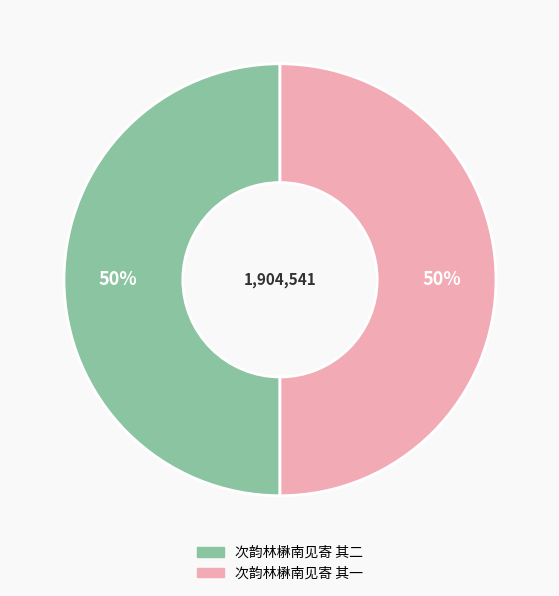

What percentage is the 次韵林楙南见寄 其二 slice, to the nearest percent?

50%